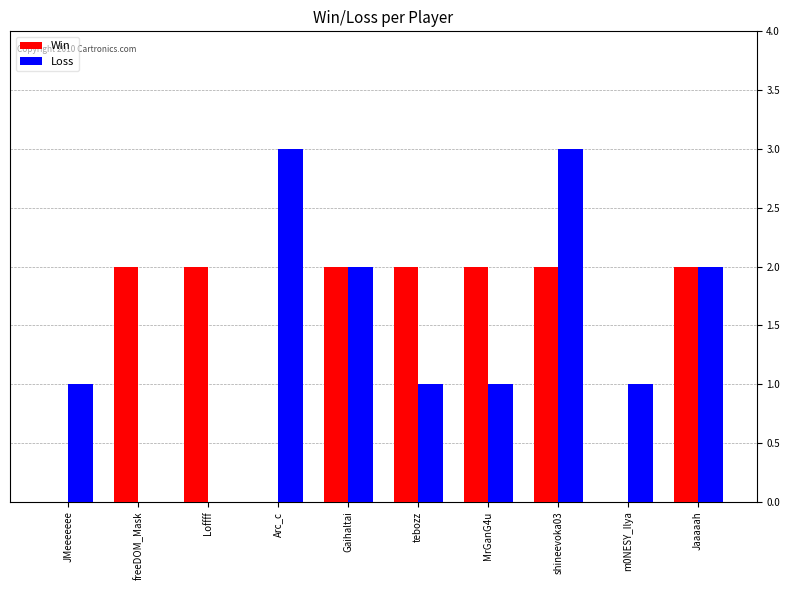

Between Gaihaltai and tebozz, which series saw the biggest shift?

Loss